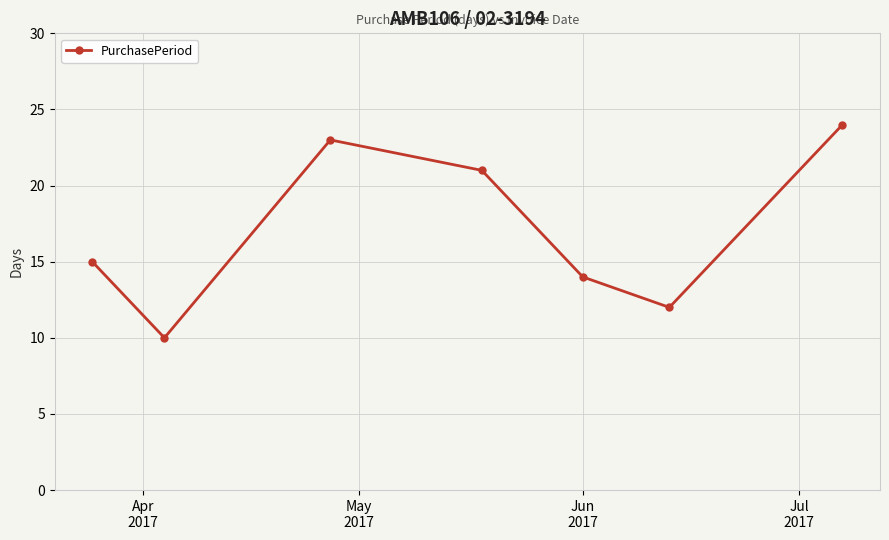

How many categories are shown in the chart?

7